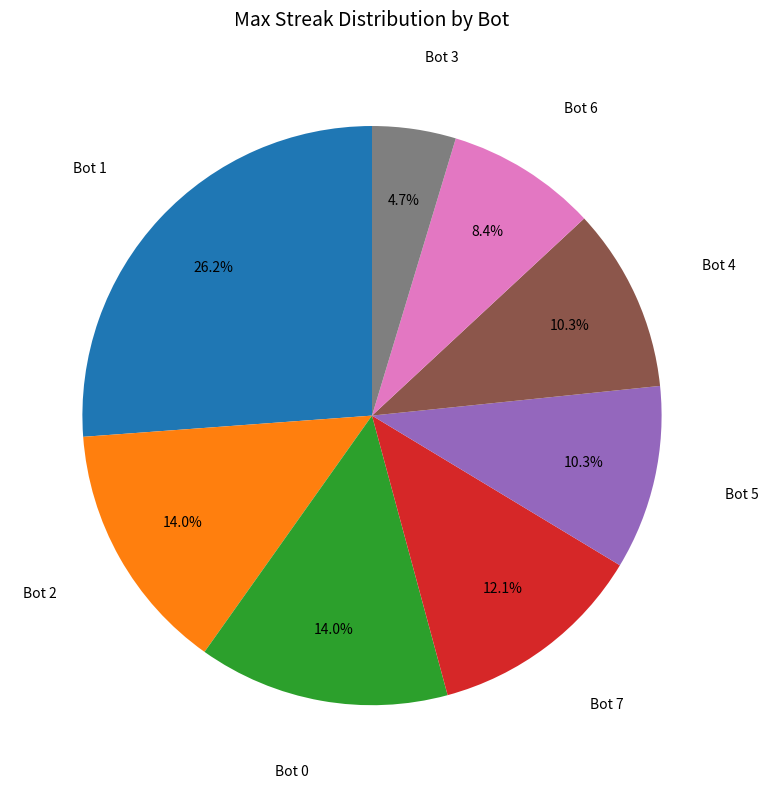

To the nearest percent, what is the average slice percentage?

12%